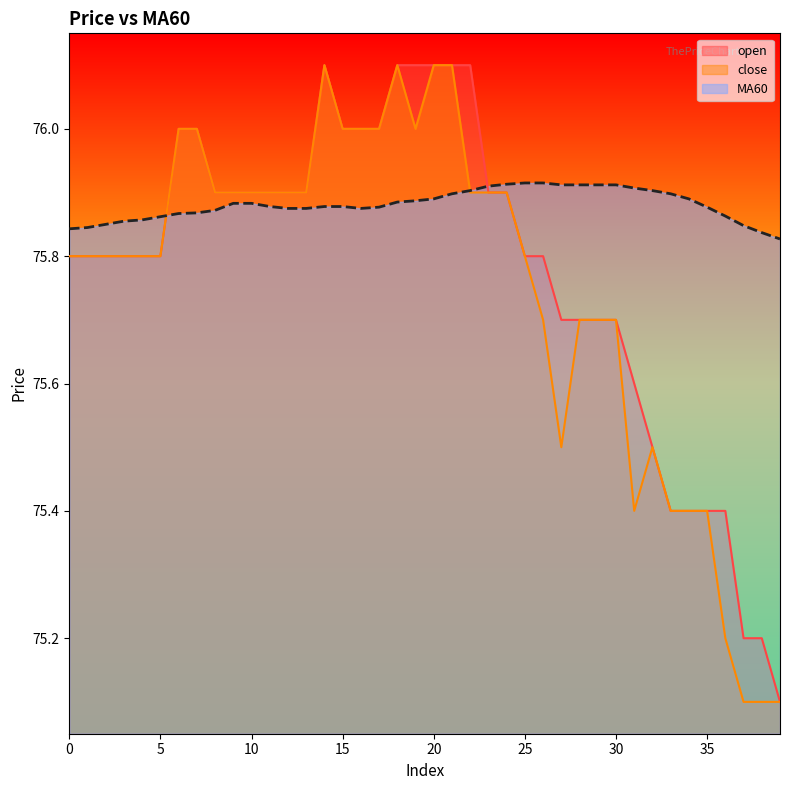

Between 4 and 5, which is larger?

4